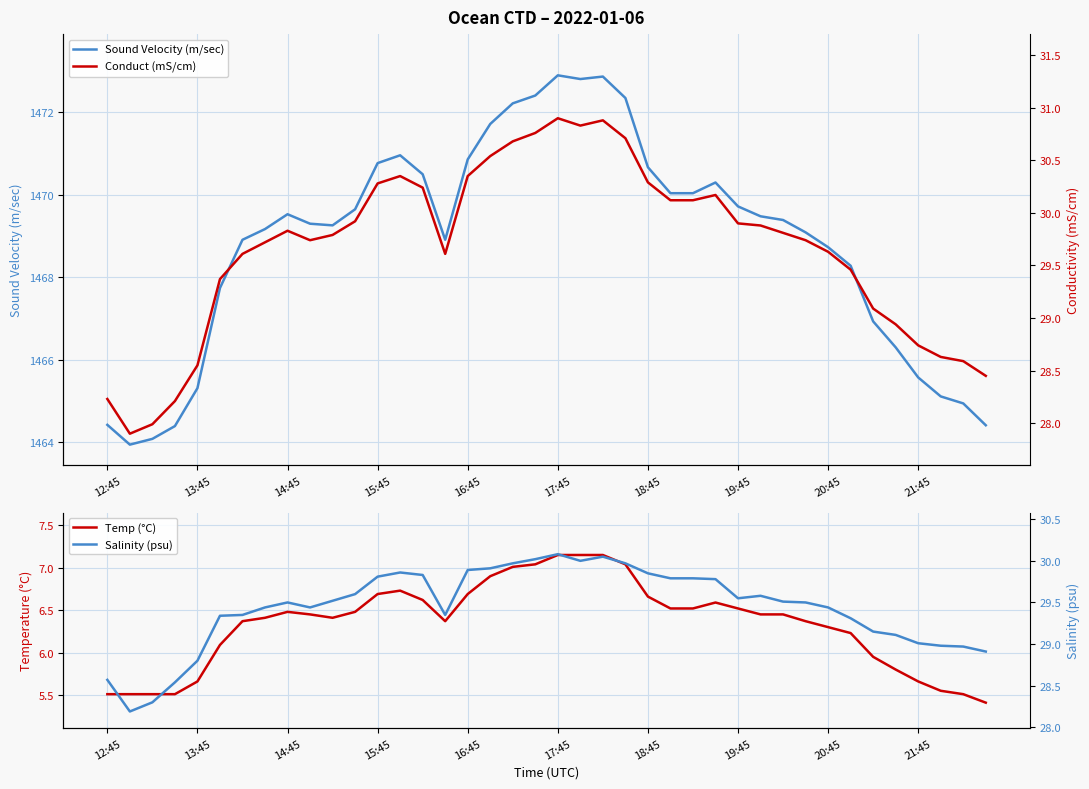

What is the difference between the highest and lowest values at 39?

1459.0